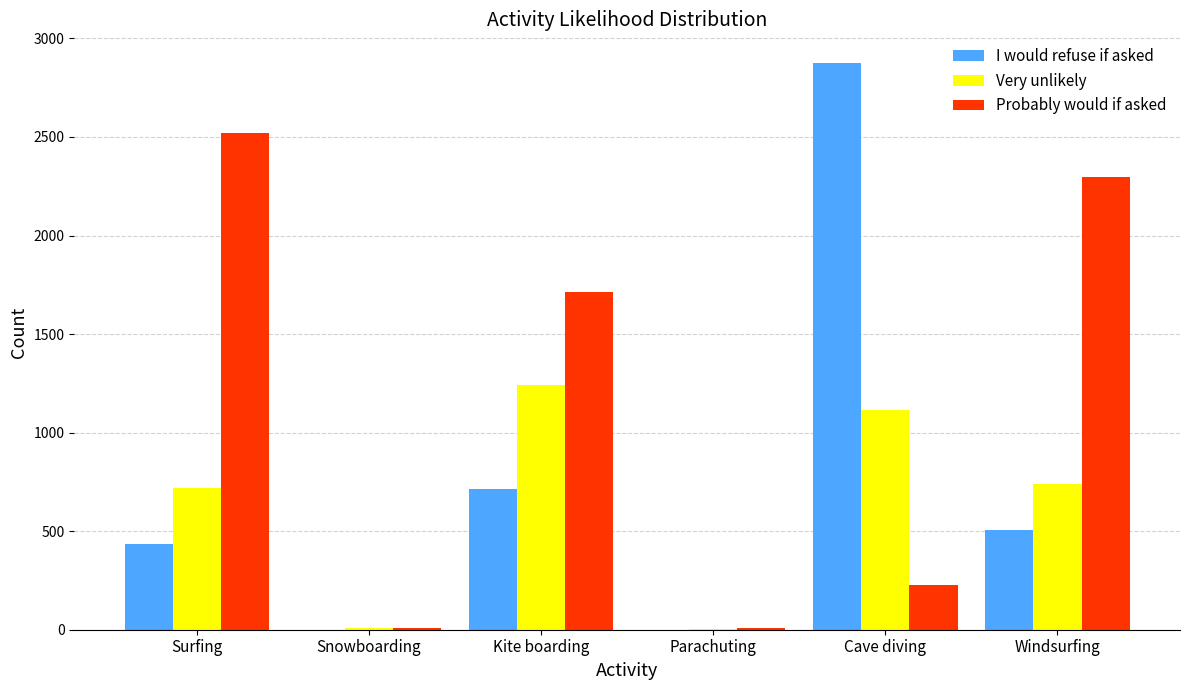

What is the sum of all Very unlikely values?

3826.8